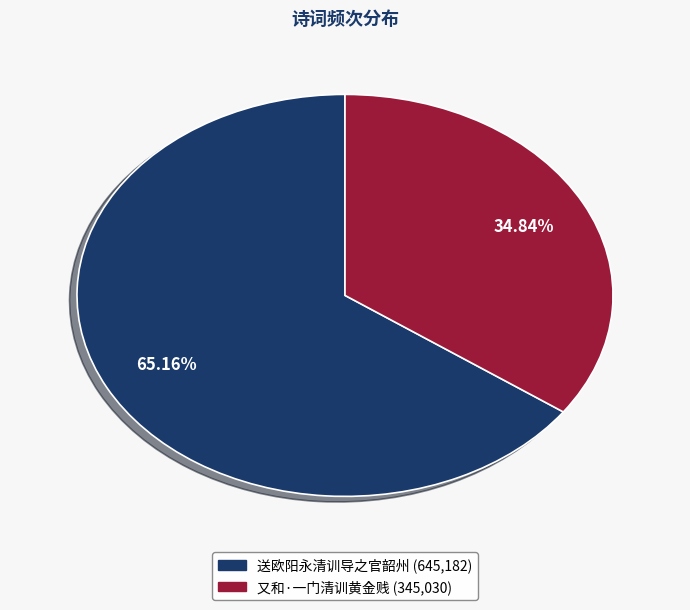

What percentage is the 又和·一门清训黄金贱 slice, to the nearest percent?

35%